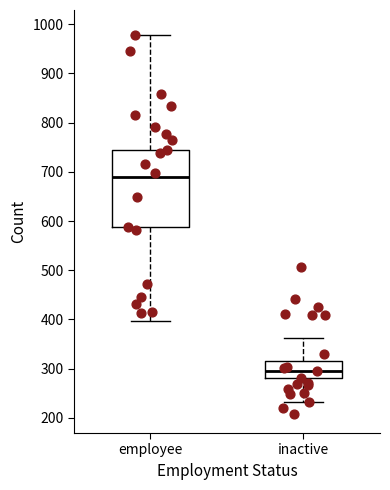

Reading left to right, read every box against the y-axis: the position of its median line, the range the box covers, and the ends of its whiskers. The values are not printed on the chart, so give them approximately, as read against the axis.

employee: median 690, box 590 to 750, whiskers 400 to 980
inactive: median 300, box 280 to 320, whiskers 230 to 360